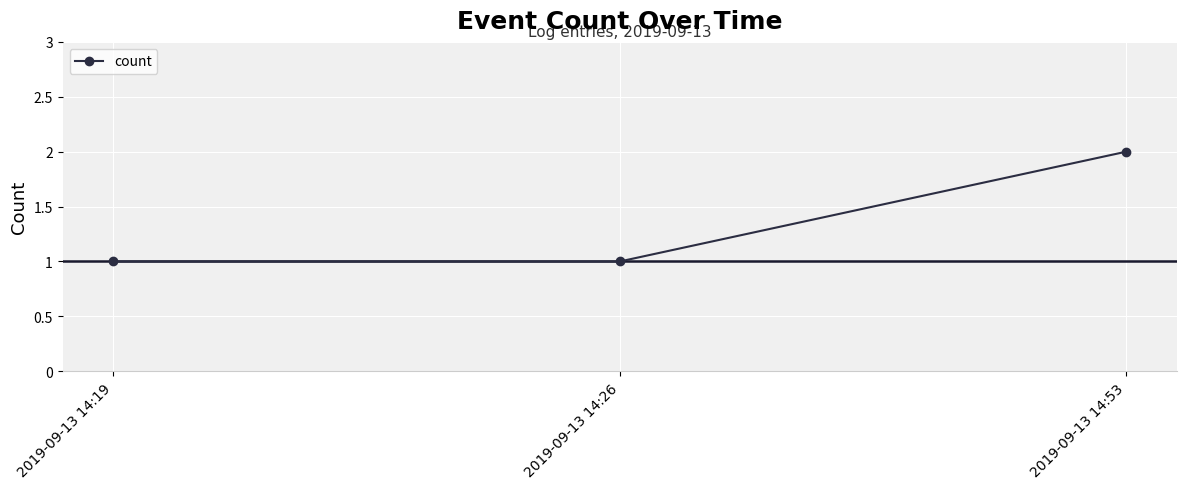

What is the value of the 1st point from the left?

1